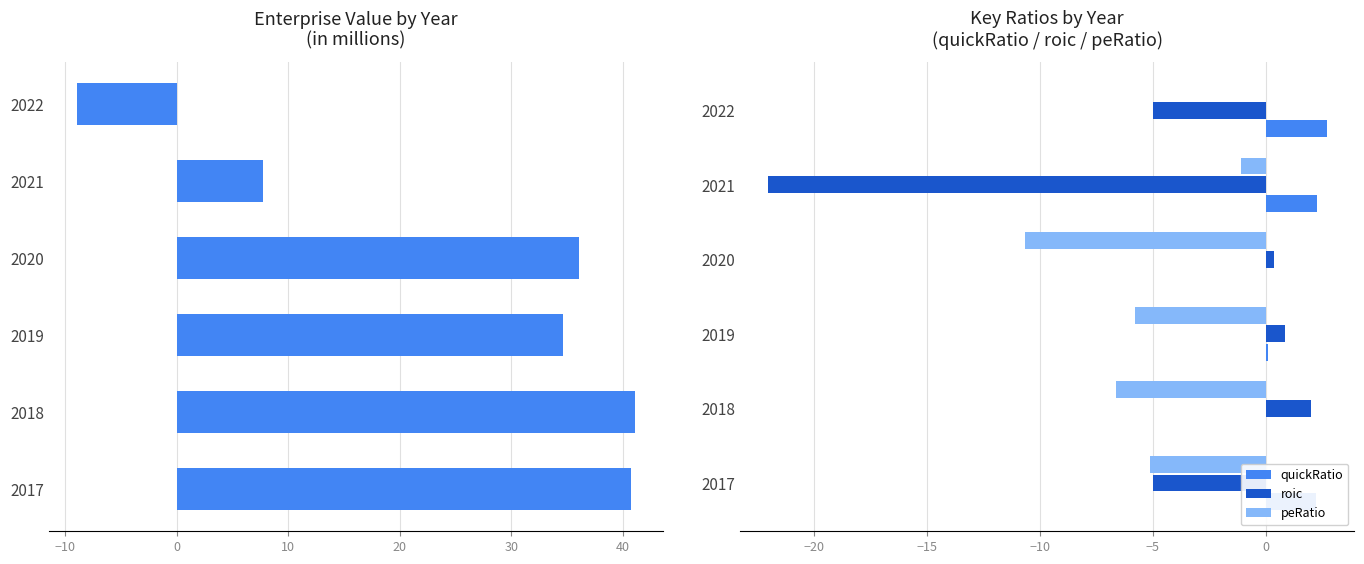

Is it true that peRatio equals -1.4 at 2019?

False